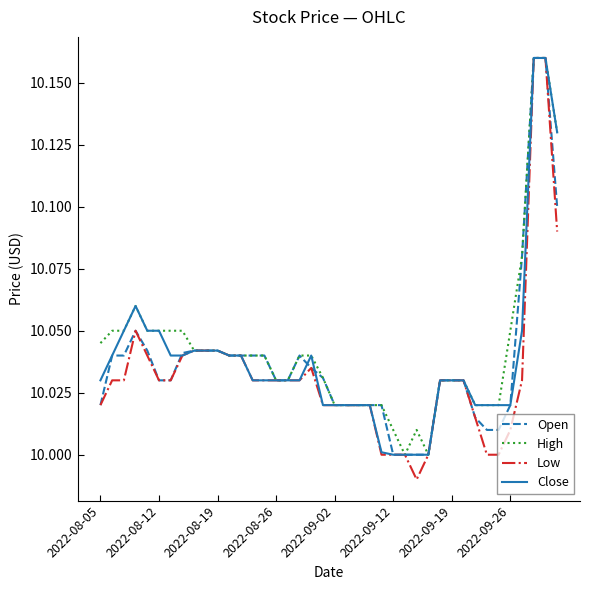

Which series has the widest spread of values?

Low